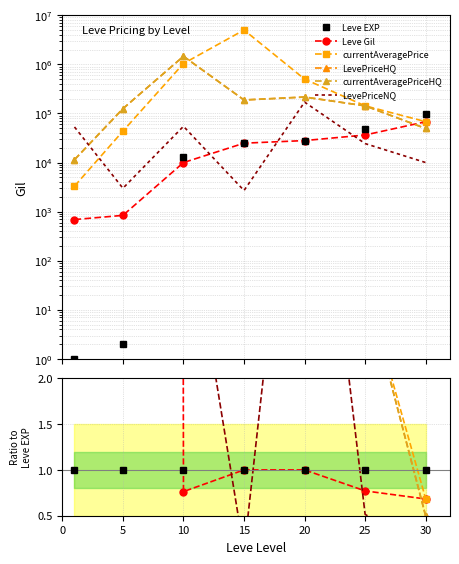

Which has a higher value, 10 or 5?

10